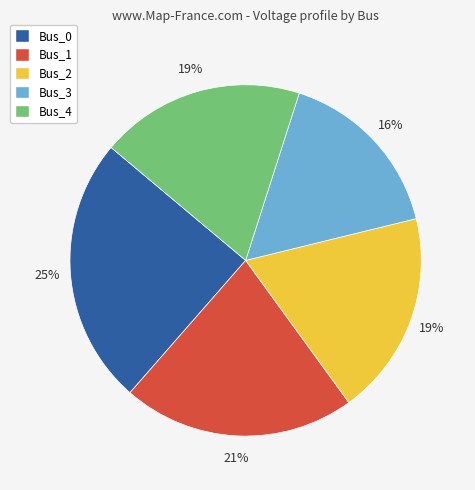

Is there a majority slice in this chart?

No